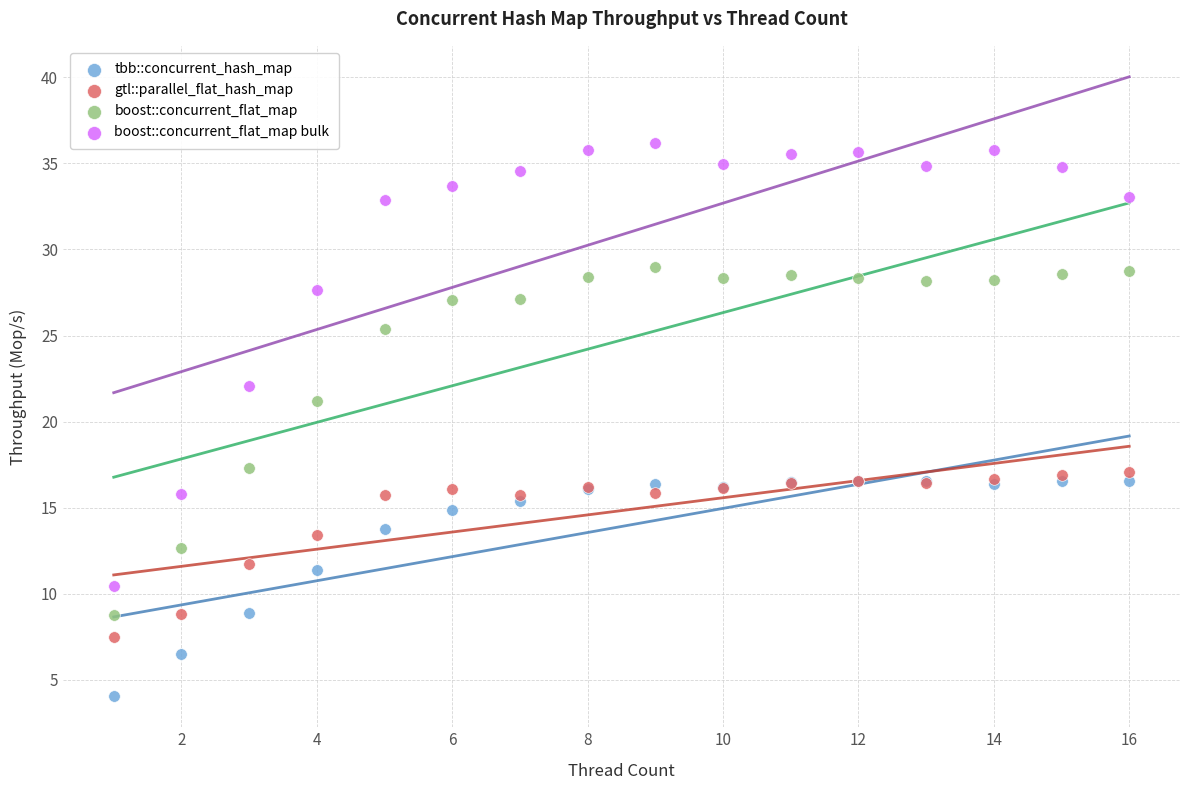

In the boost::concurrent_flat_map bulk series, what Y value is closest to 23?

22.1